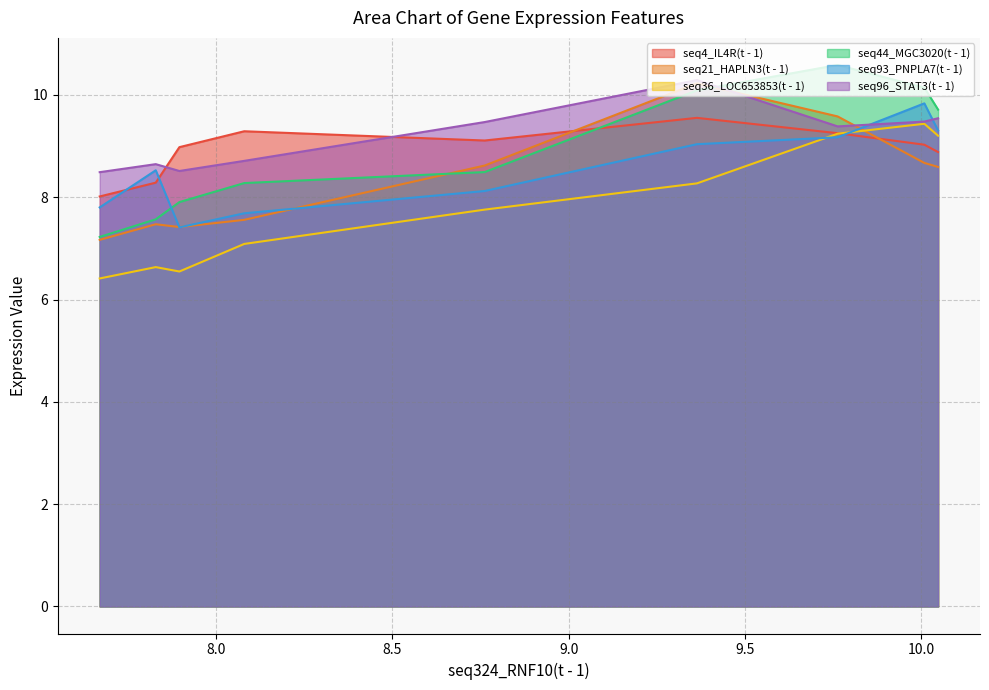

Which has a higher value, 10.048 or 8.08?

8.08